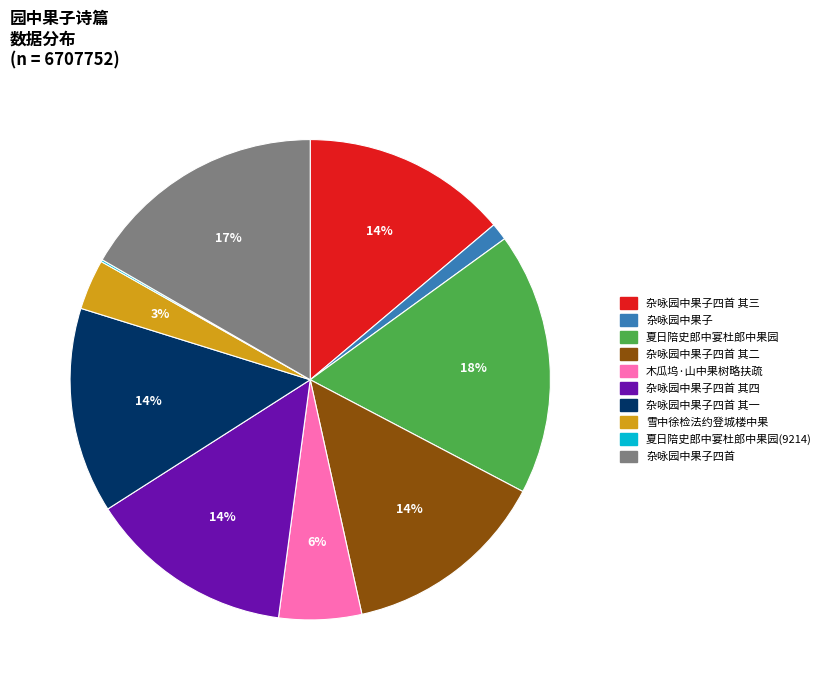

To the nearest percent, what is the difference between the largest and smallest slice percentages?

18%